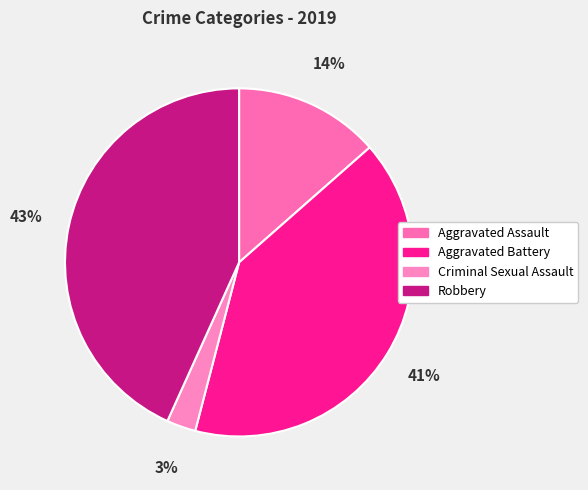

How many slices are in this pie chart?

4